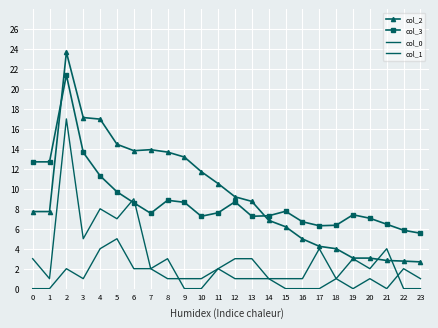

The col_3 series shows 4.4 at 20. True or false?

False